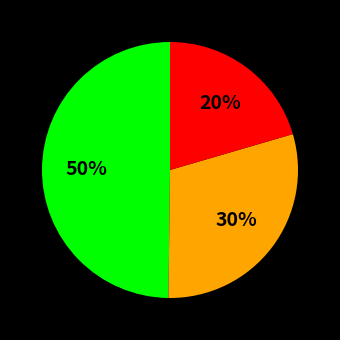

Does any single category account for the majority?

No